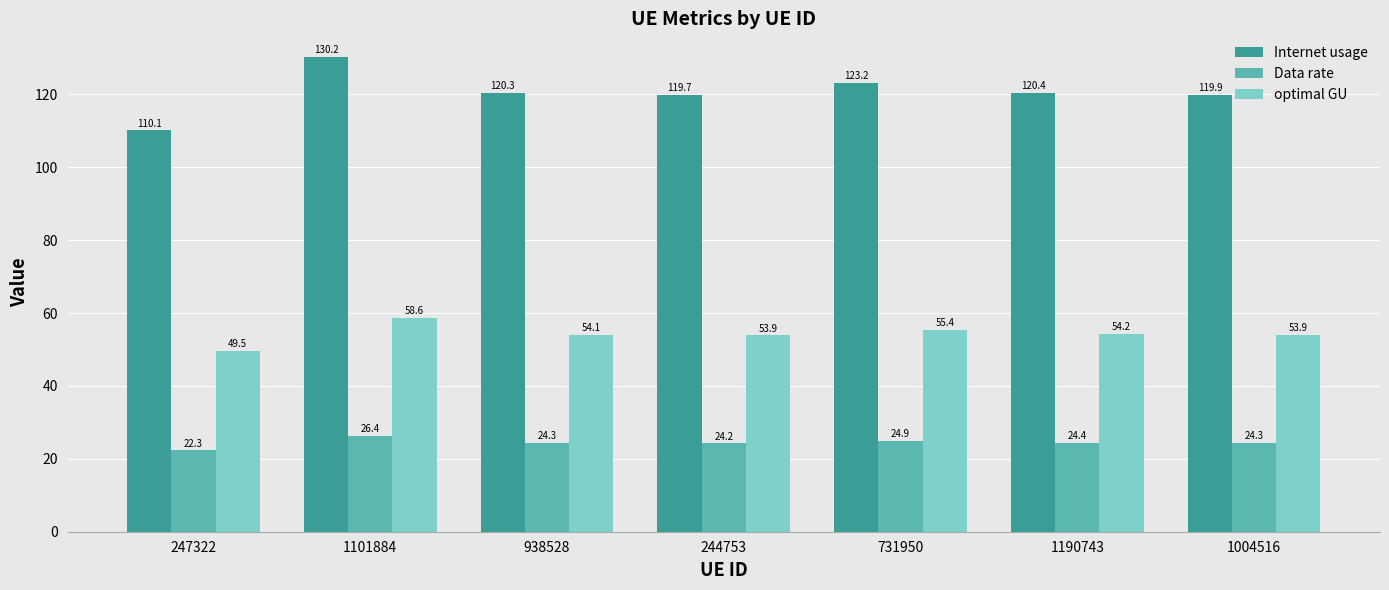

What is the label of the 6th bar from the left?

1190743